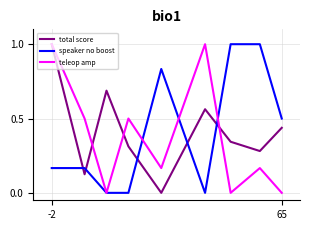

What is the maximum value for teleop amp?

1.0